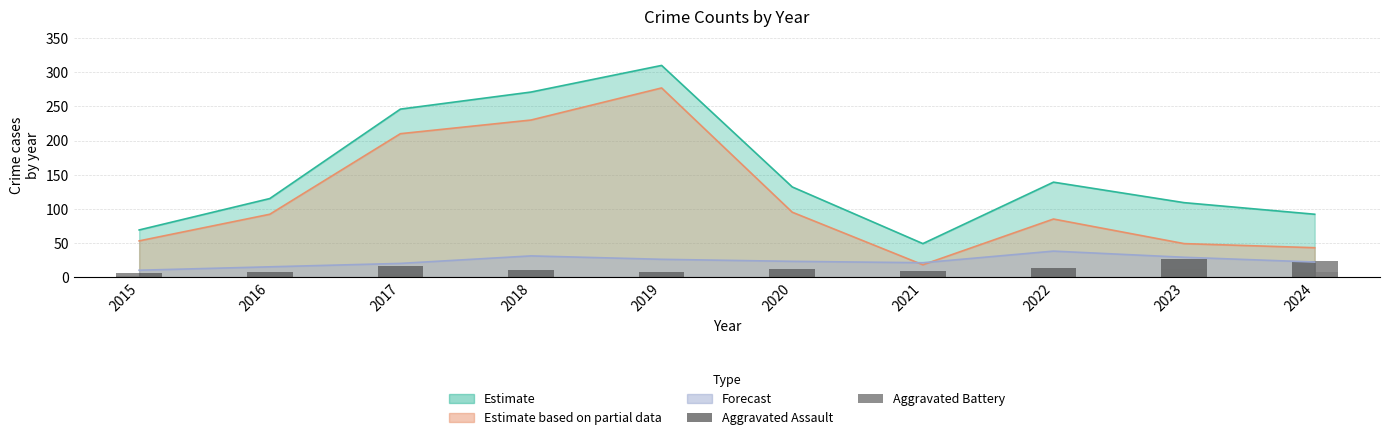

How many bars are there in total?

20